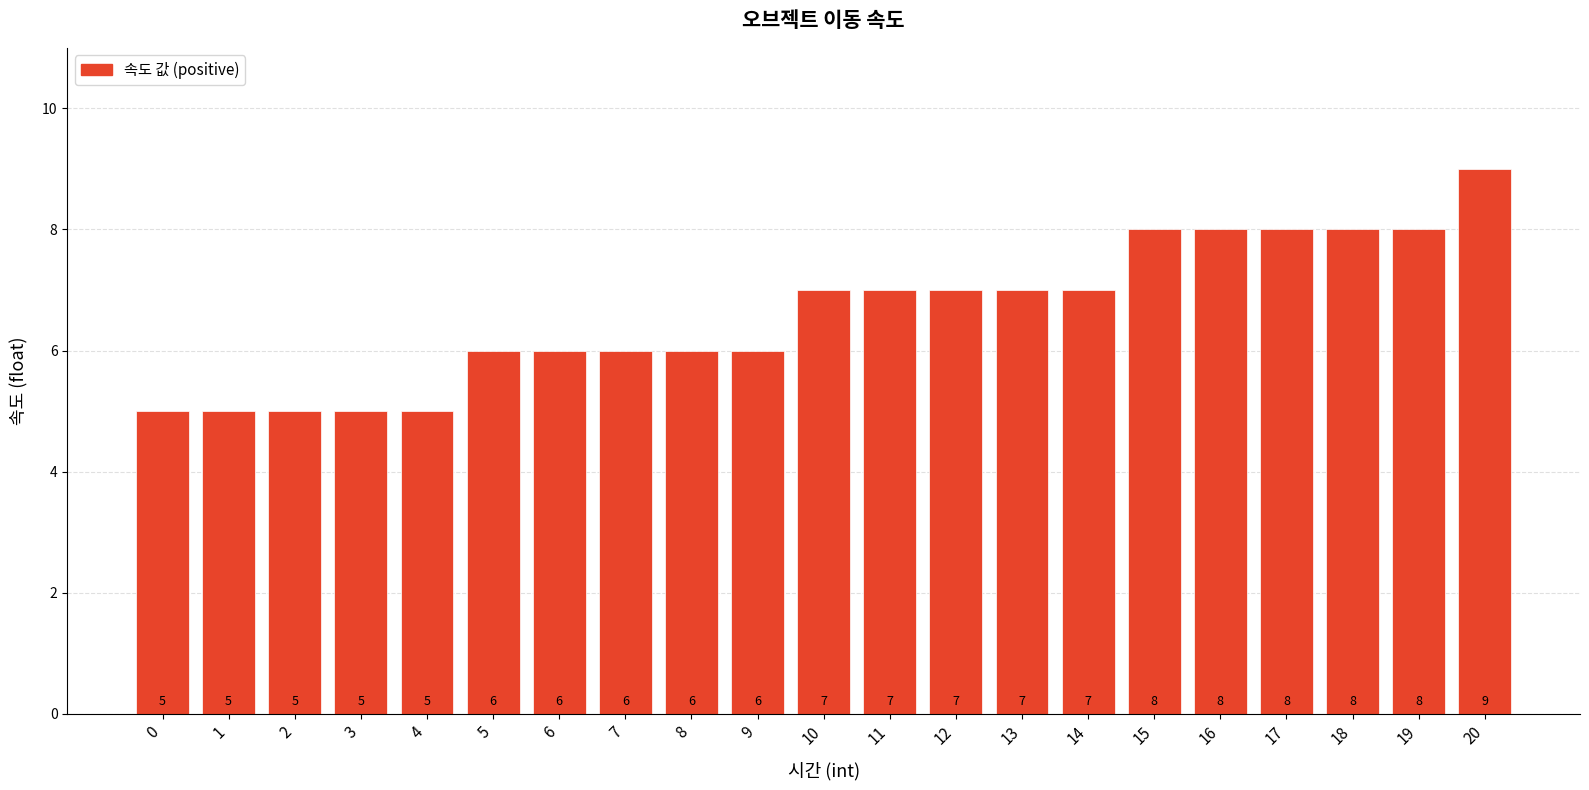

How many data points are less than 7?

10